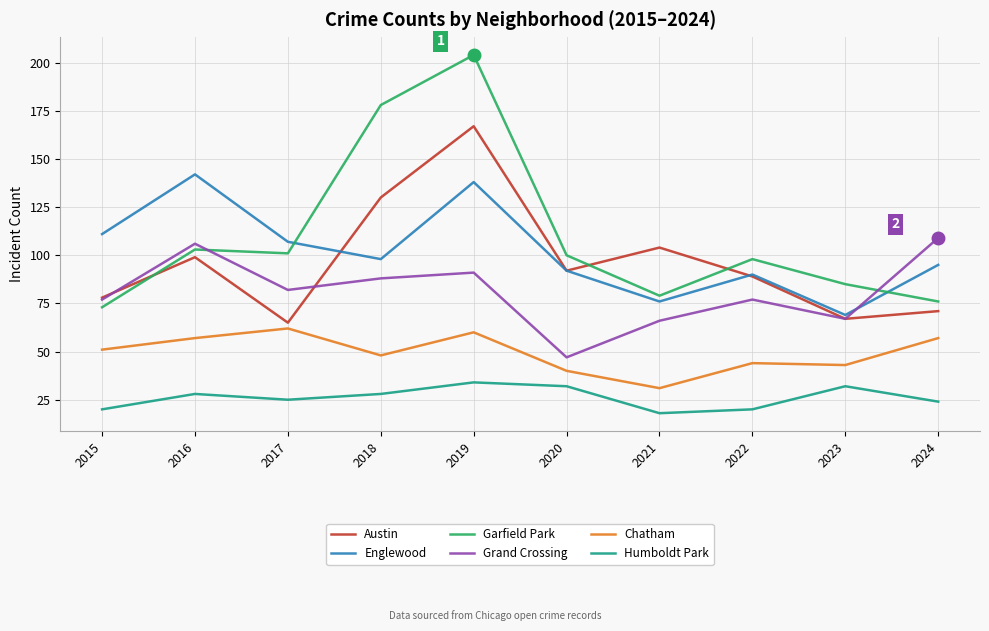

What is the total value across all series at 2021?

374